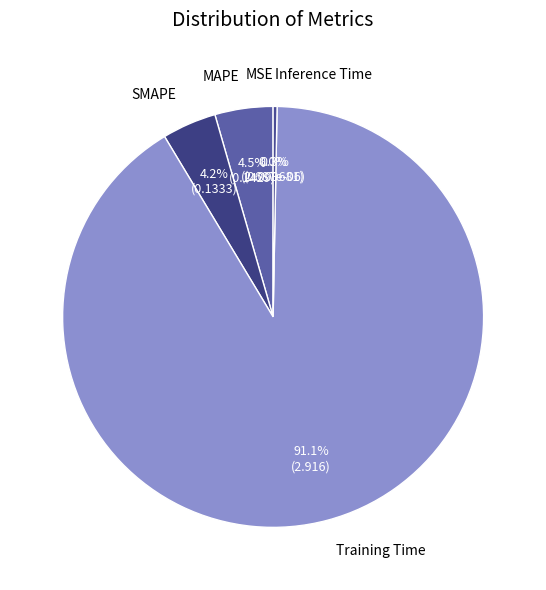

Combined, do Training Time and Inference Time account for over 50%?

Yes